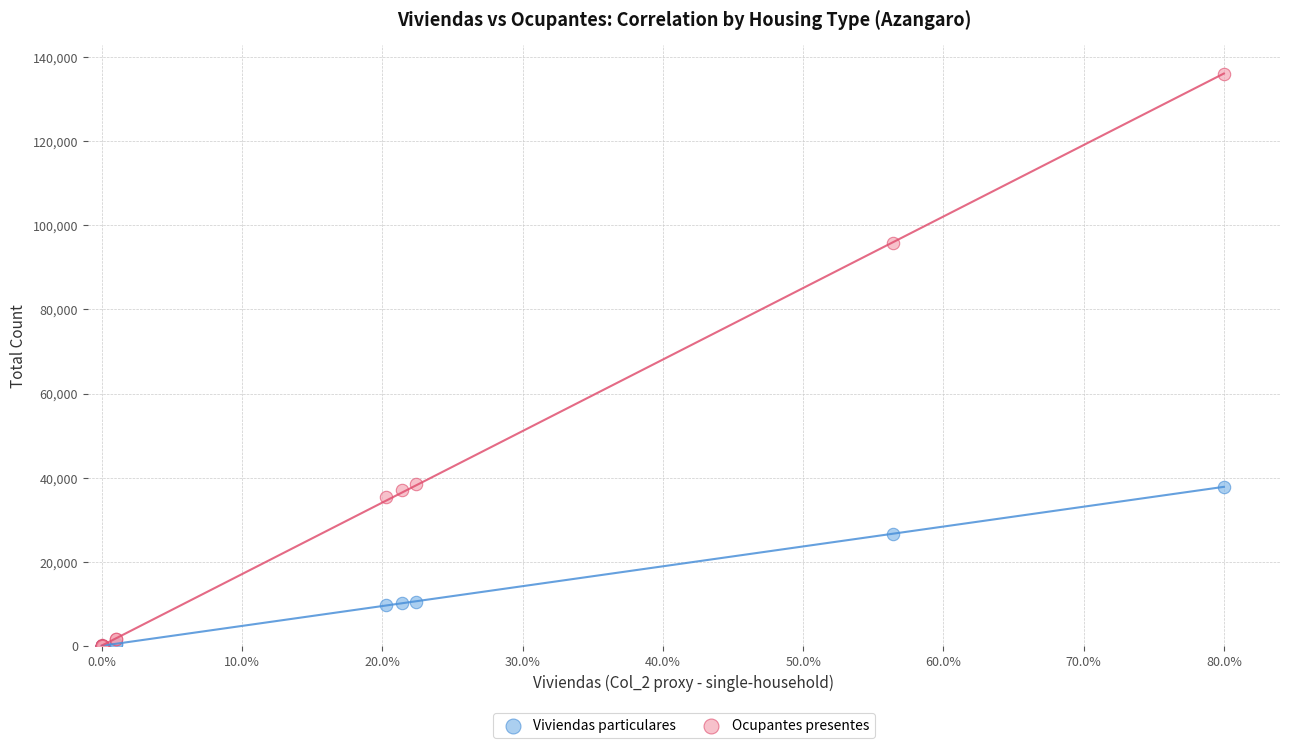

Which series has the largest Y range (max minus min)?

Ocupantes presentes